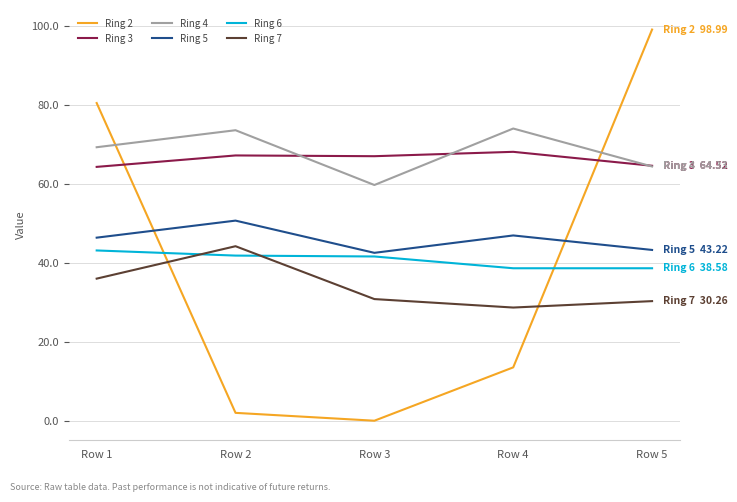

The value of Ring 6 at Row 3 is 41.6. True or false?

True